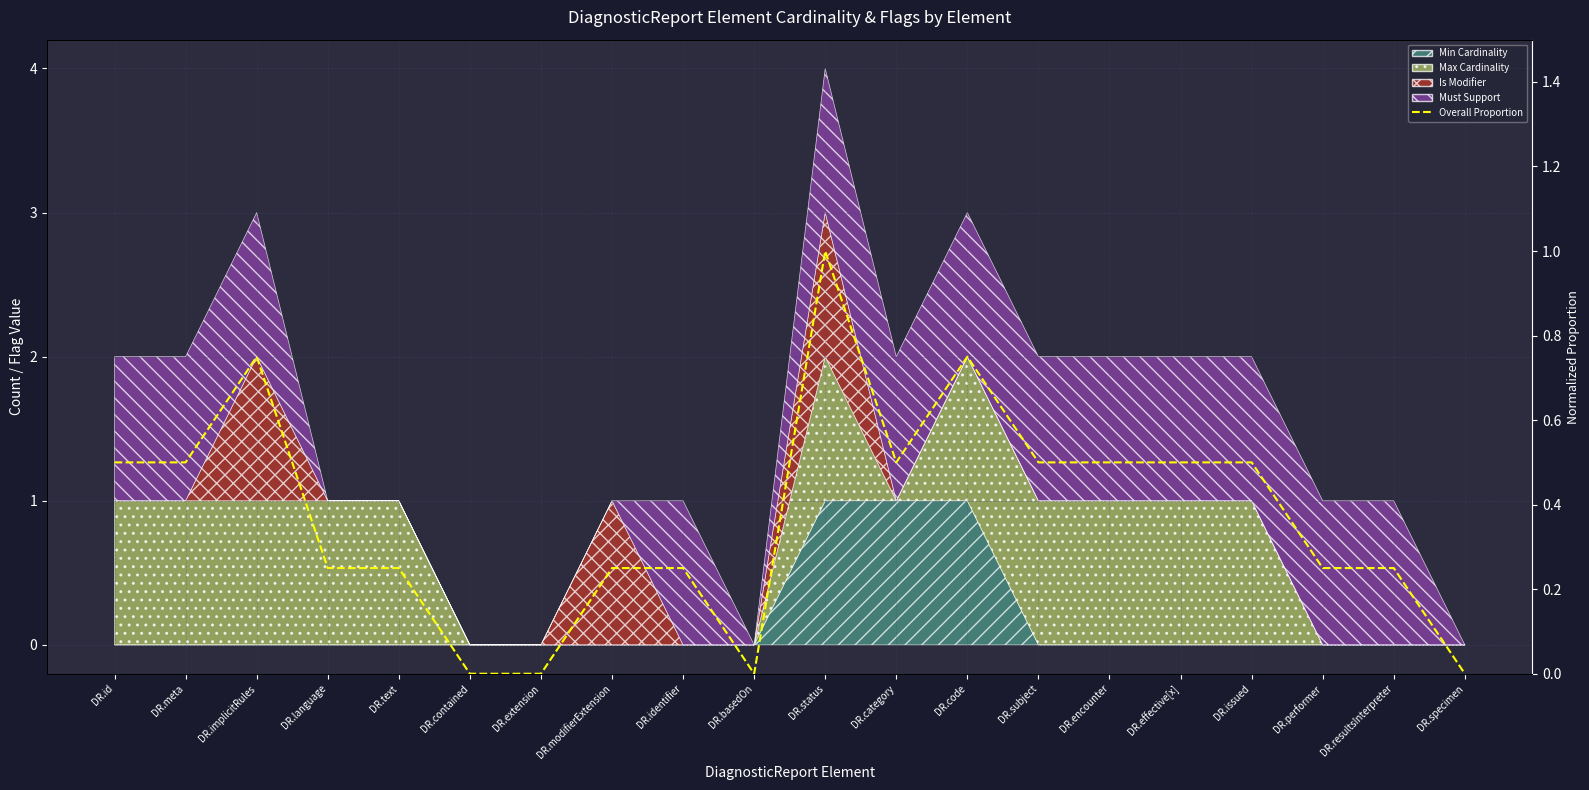

At which category does the data reach its first local peak?

DR.implicitRules